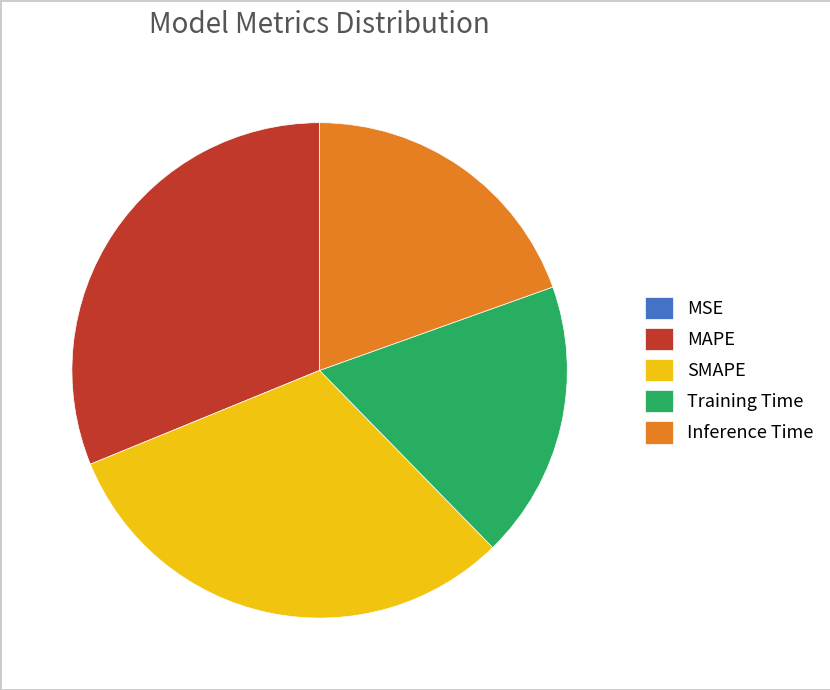

True or false: Inference Time accounts for 26% of the total.

False